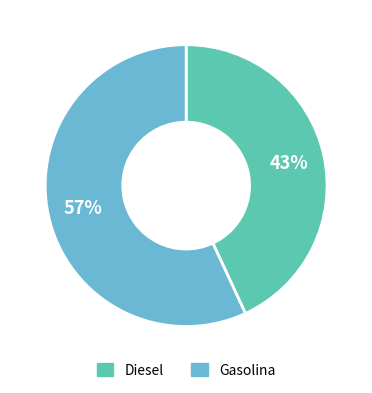

How many segments does this pie chart have?

2